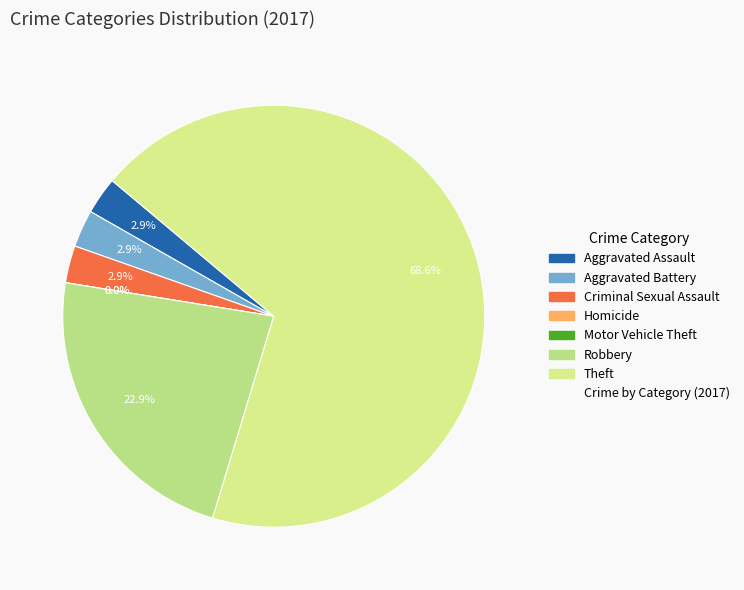

To the nearest percent, what is the combined percentage of Robbery and Theft?

91%